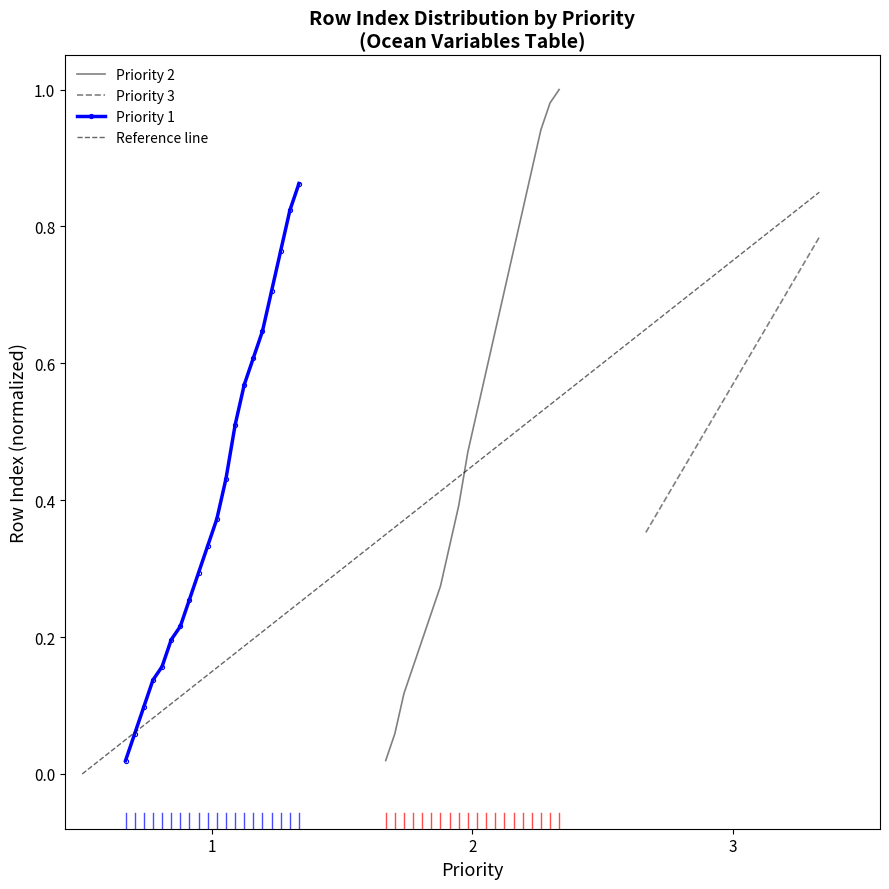

What is the maximum value for Priority 1?

0.9